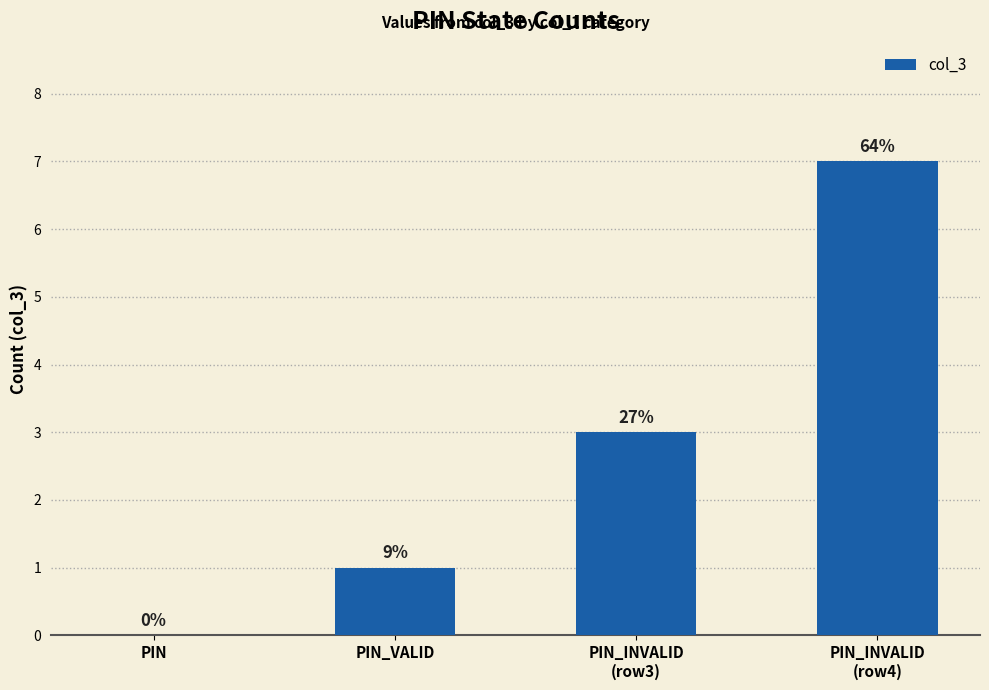

List the labels in order of value, smallest first.

PIN, PIN_VALID, PIN_INVALID
(row3), PIN_INVALID
(row4)